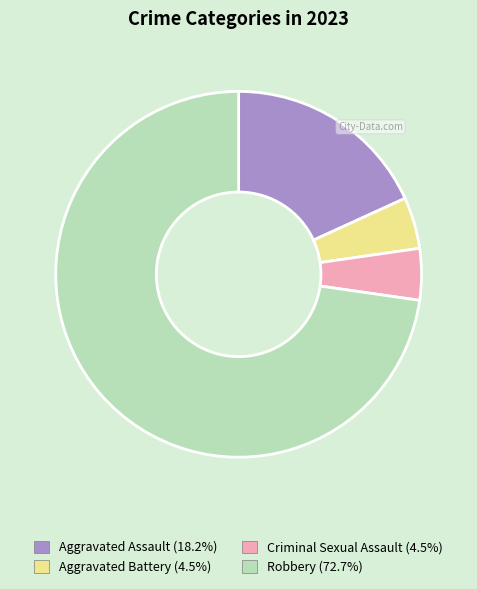

Which category has the biggest portion of the pie?

Robbery